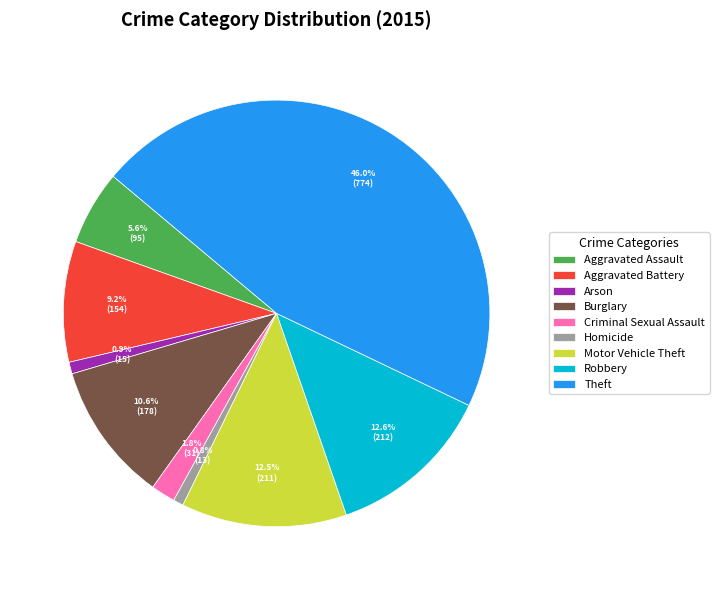

Combined, what portion of the pie is Arson and Criminal Sexual Assault?

2.7%